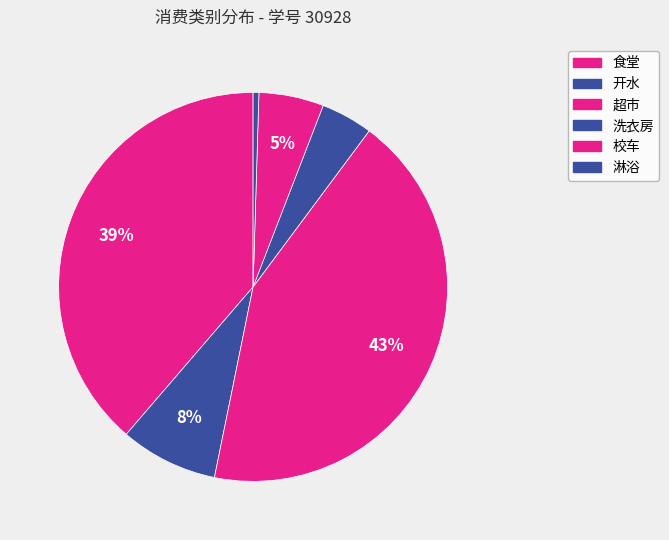

Rank the categories by value from lowest to highest.

淋浴, 校车, 洗衣房, 超市, 开水, 食堂